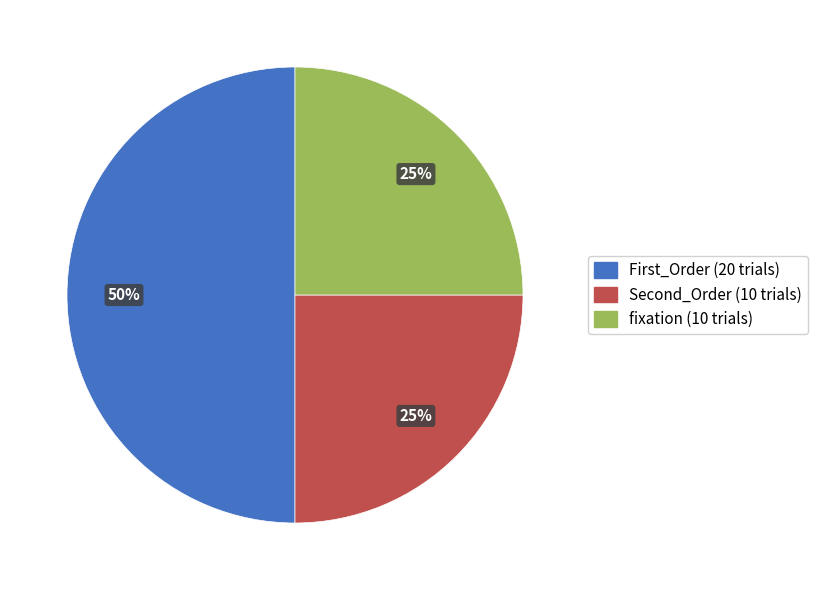

Does fixation represent more than half of the total?

No